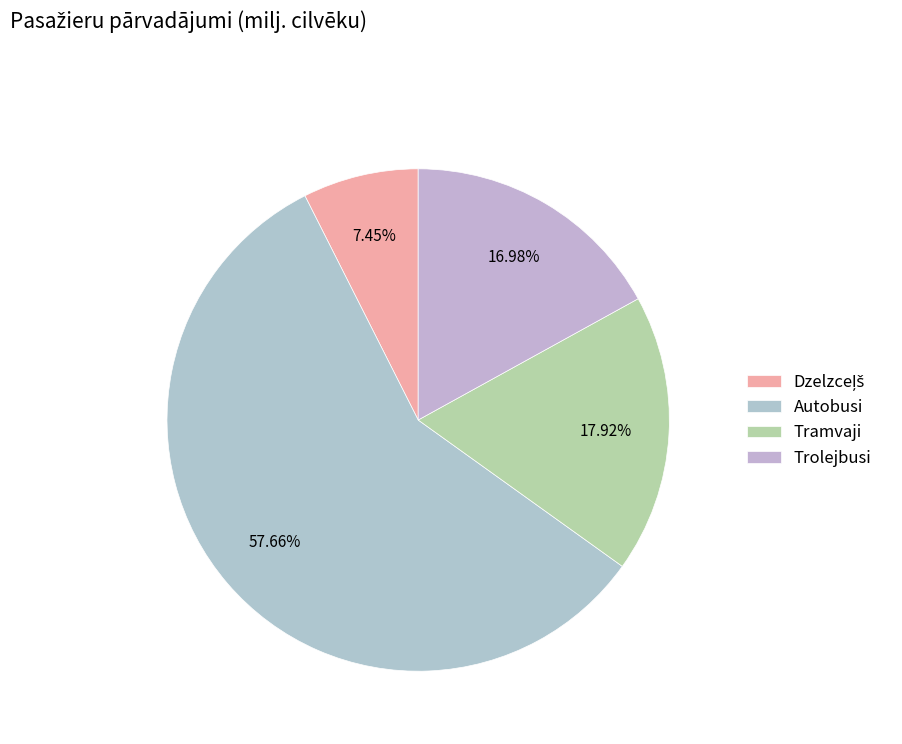

How many segments does this pie chart have?

4